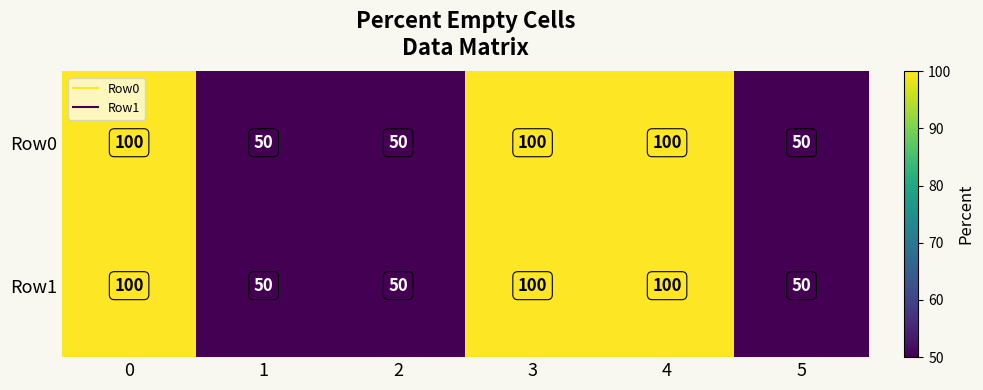

How many data points does each series have?

6